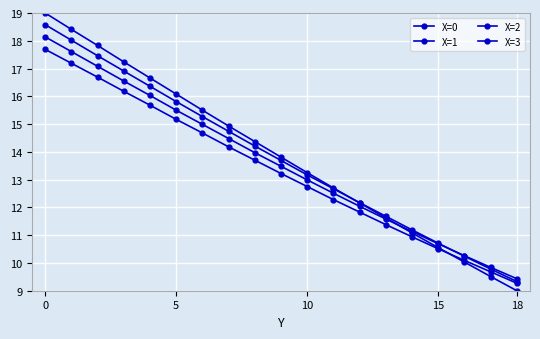

Does the chart have visible grid lines?

Yes